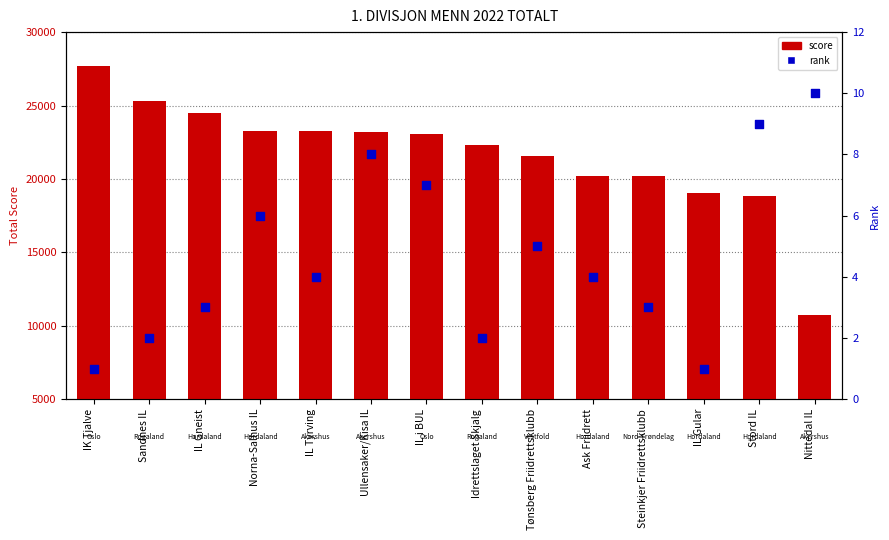

At how many categories does at least one series exceed 15514?

13